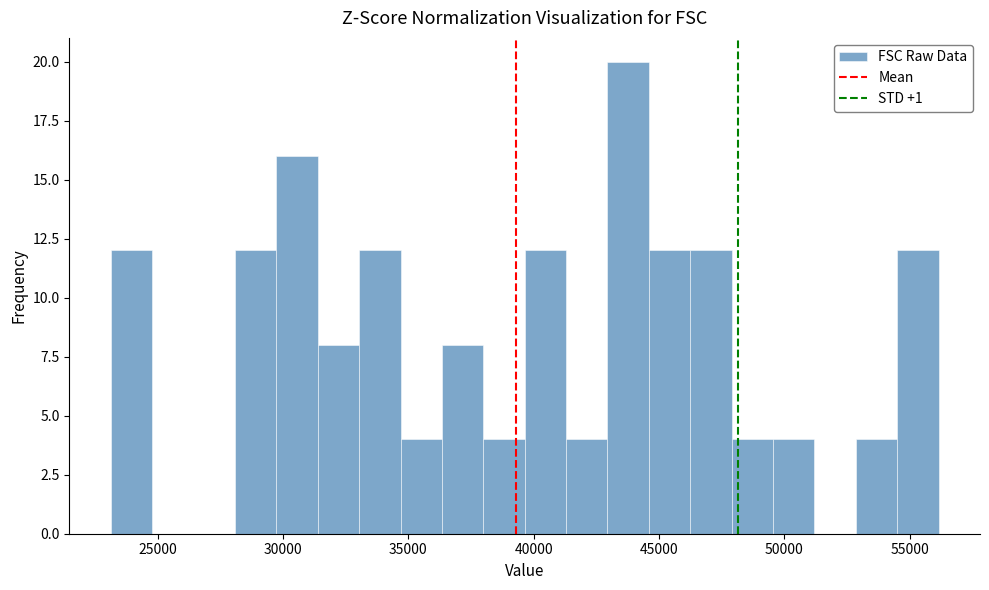

Read against the x-axis, roughly where is the centre of the tallest bar?

44000